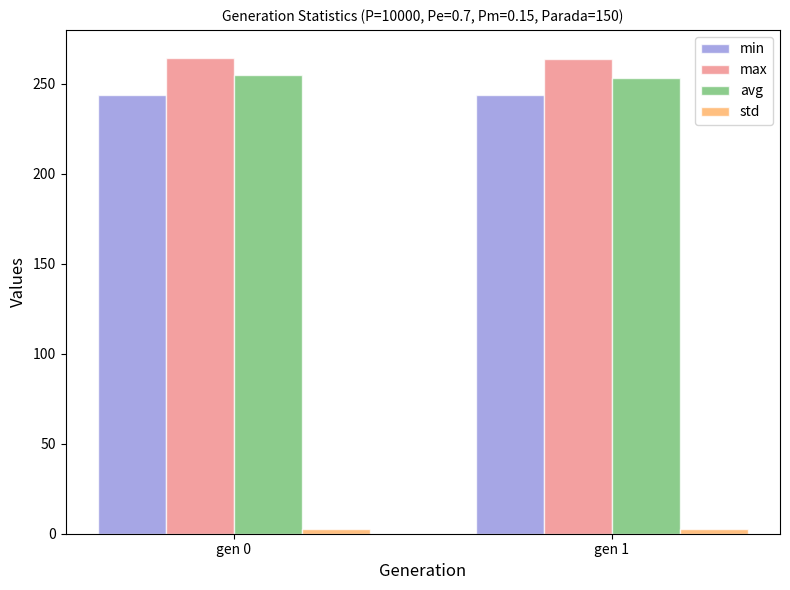

How many groups of bars are there?

2